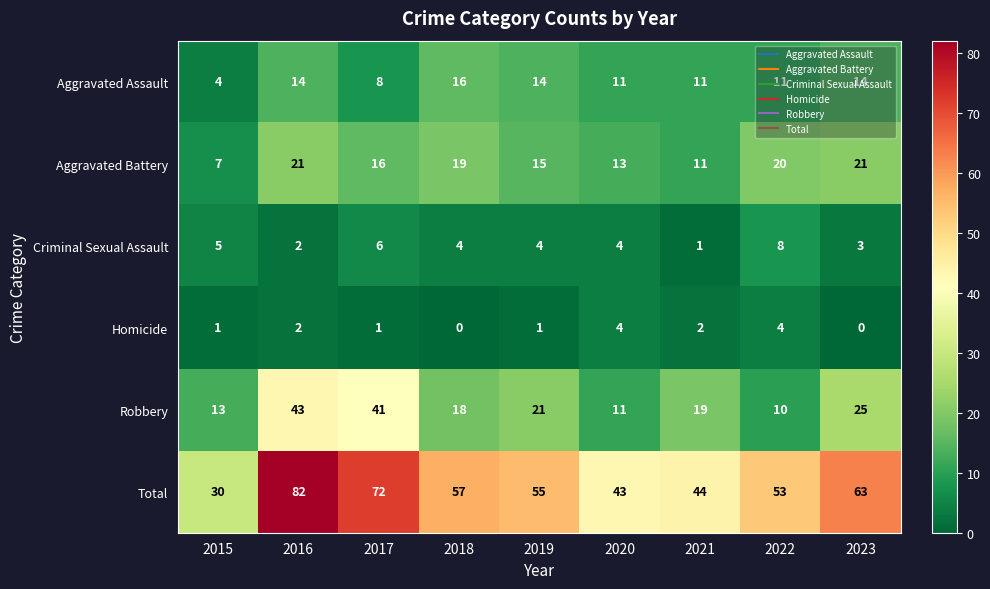

Rank the series at 2019 from lowest to highest value.

Homicide, Criminal Sexual Assault, Aggravated Assault, Aggravated Battery, Robbery, Total